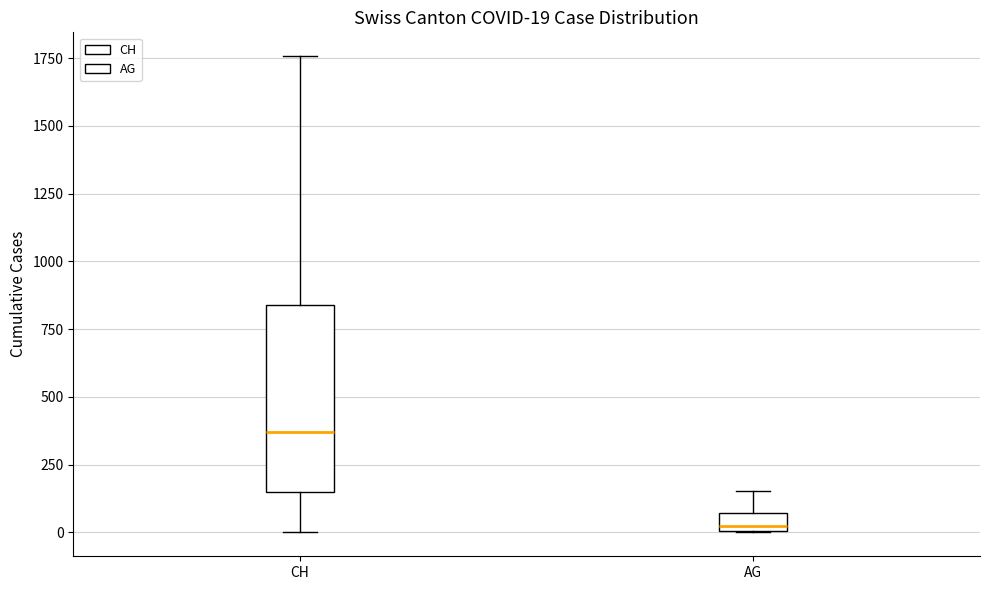

Which box's median line is the highest?

CH